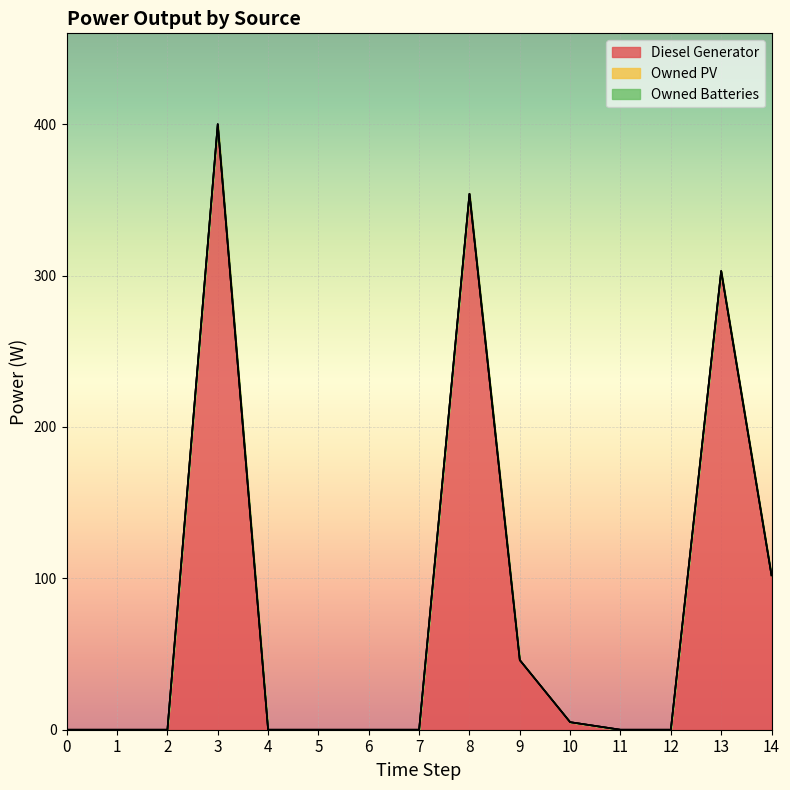

Between 7 and 9, which is larger?

9